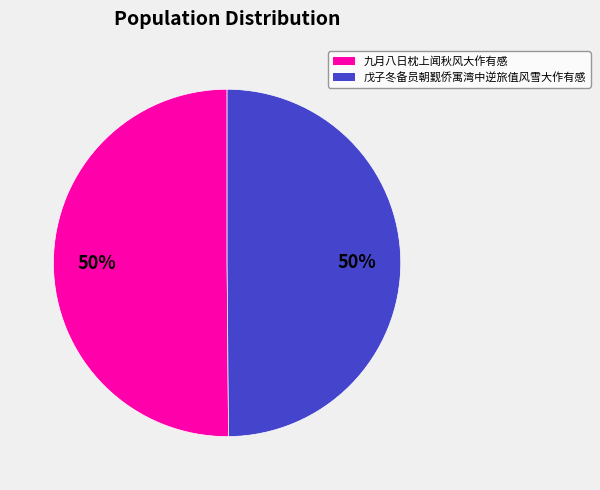

To the nearest percent, what portion does 九月八日枕上闻秋风大作有感 represent?

50%